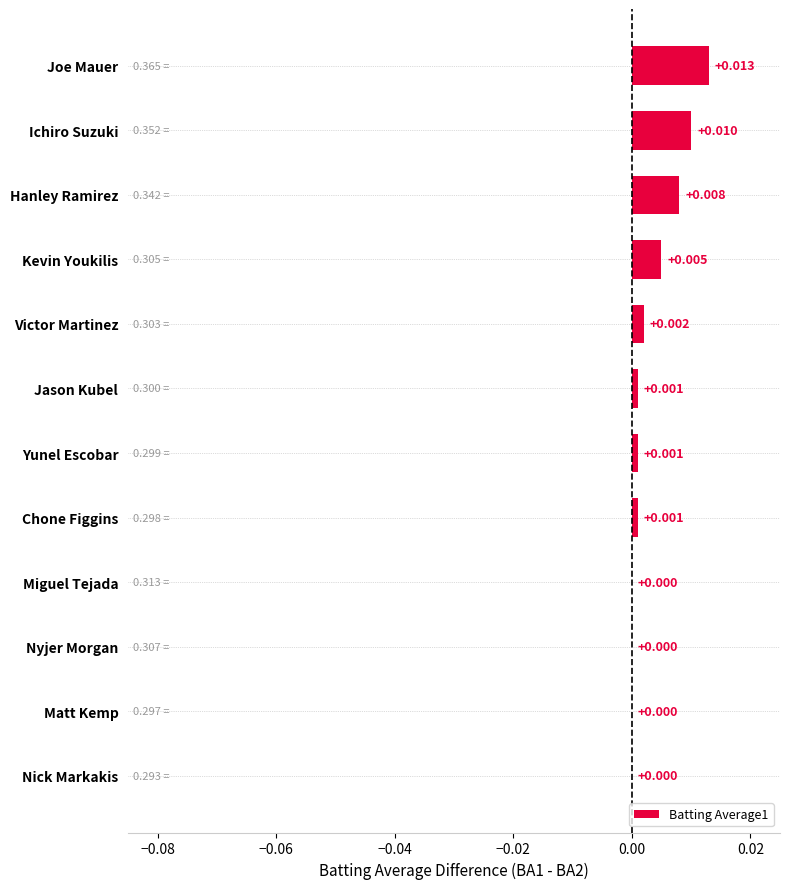

Which label corresponds to the largest value in the chart?

Joe Mauer